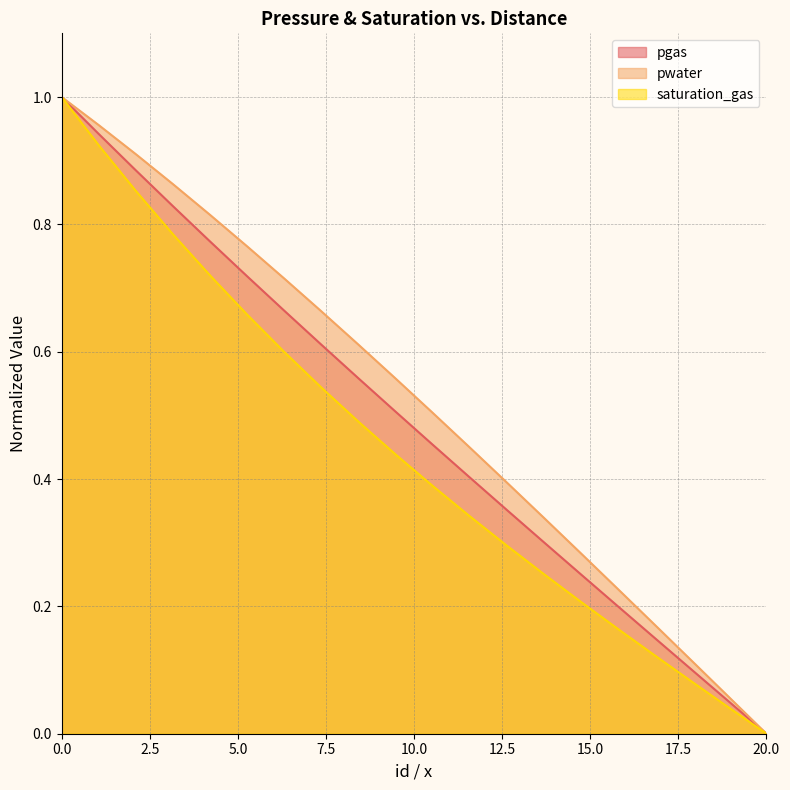

True or false: pwater and saturation_gas intersect in this chart.

False